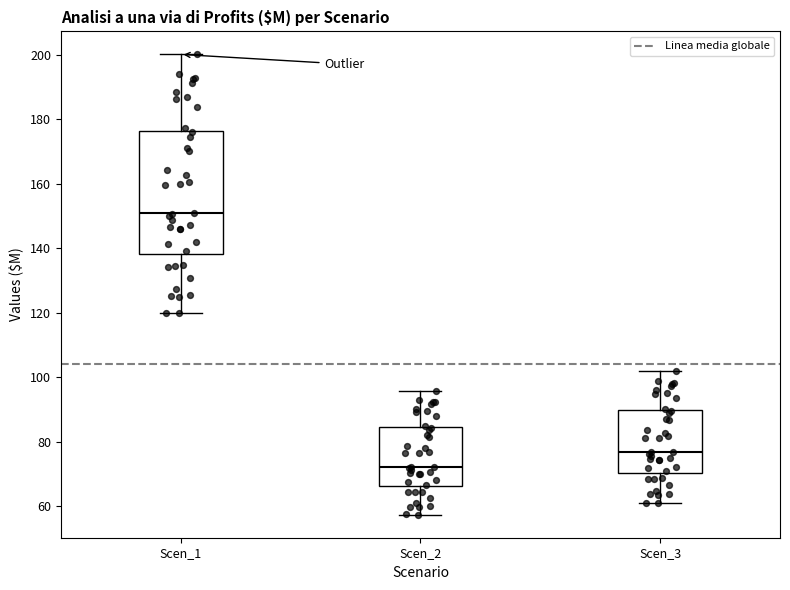

Reading left to right, transcribe this box plot: for each box, give where its median line is, the range the box spans, and where its two whiskers end, as read against the y-axis. The values are not printed on the chart, so give them approximately, as read against the axis.

Scen_1: median 150, box 138 to 176, whiskers 120 to 200
Scen_2: median 72, box 66 to 84, whiskers 58 to 96
Scen_3: median 76, box 70 to 90, whiskers 62 to 102